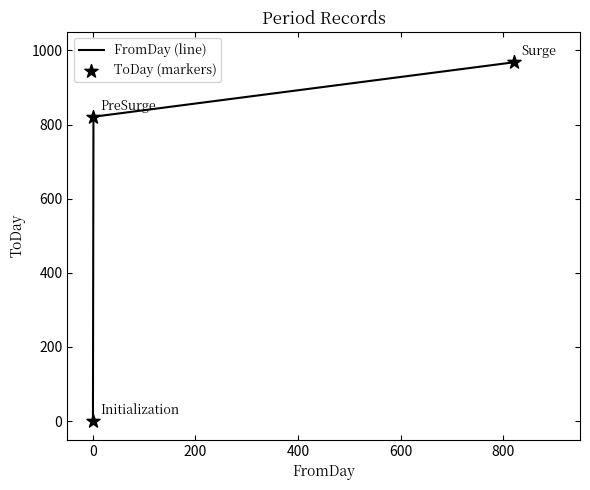

What is the average value?

596